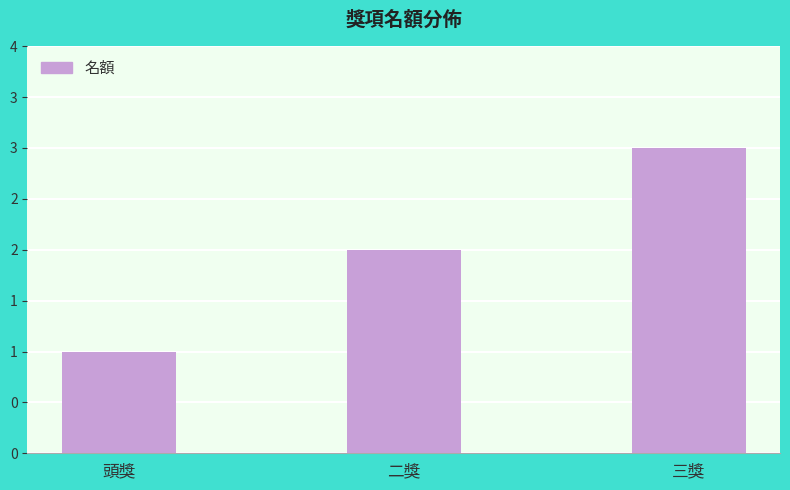

Does the chart contain any negative values?

No